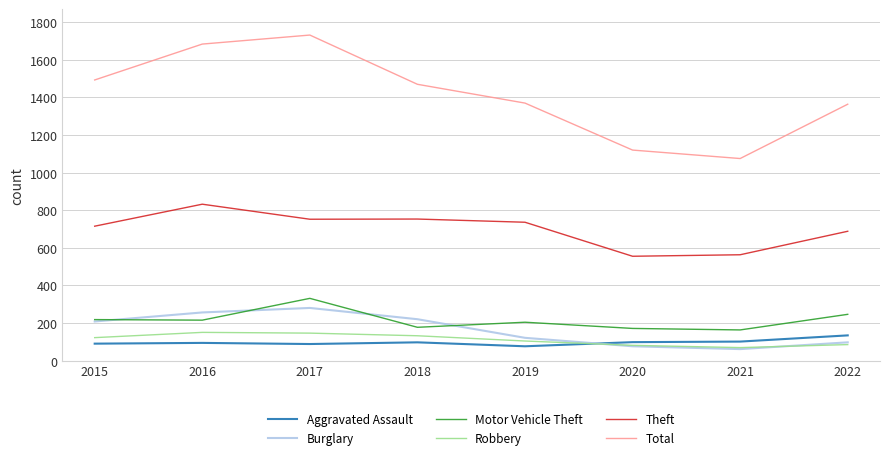

At which category does the chart reach its minimum across all series?

2021